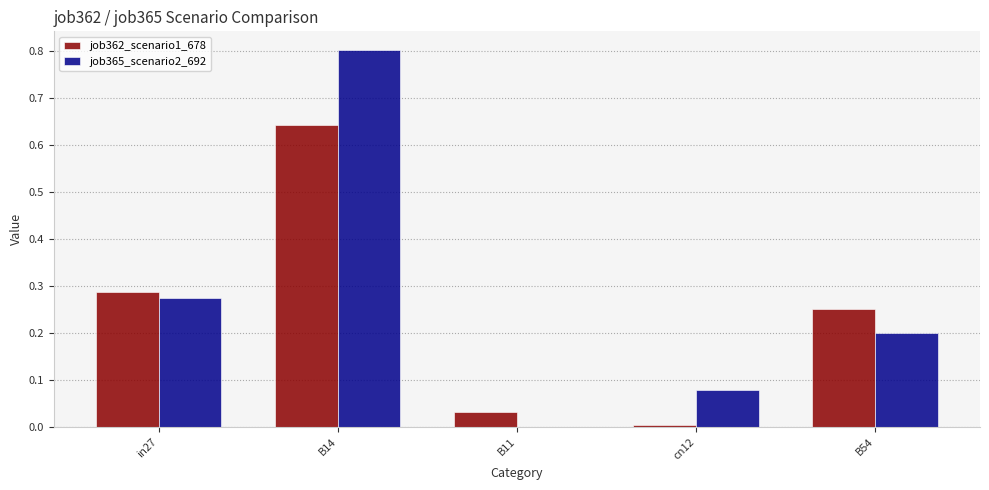

Which series has the widest spread of values?

job365_scenario2_692